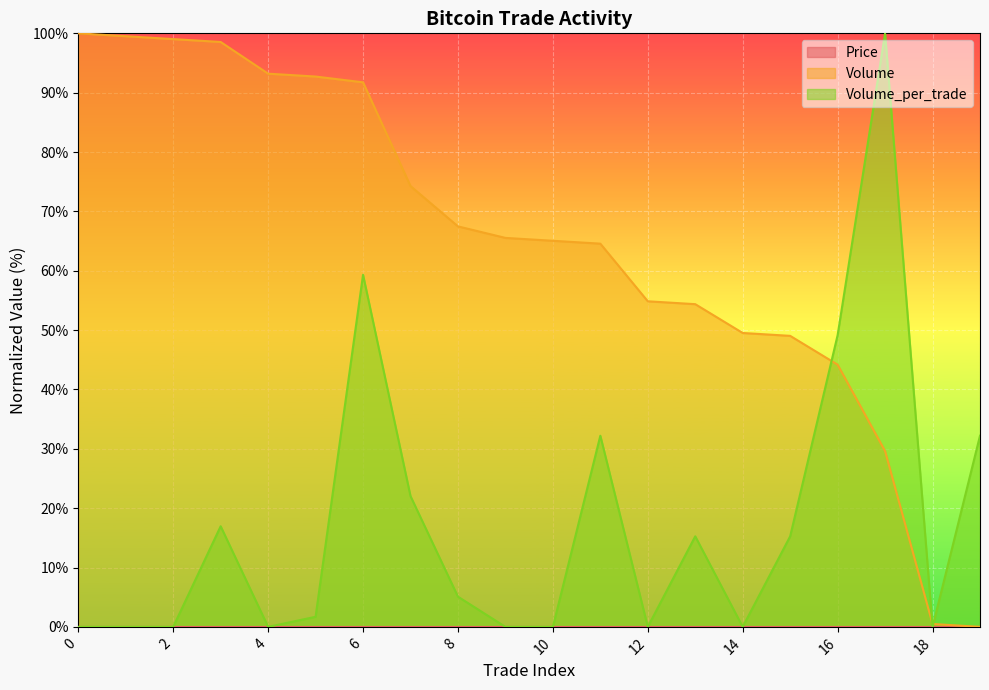

At how many categories does at least one series exceed 4?

19